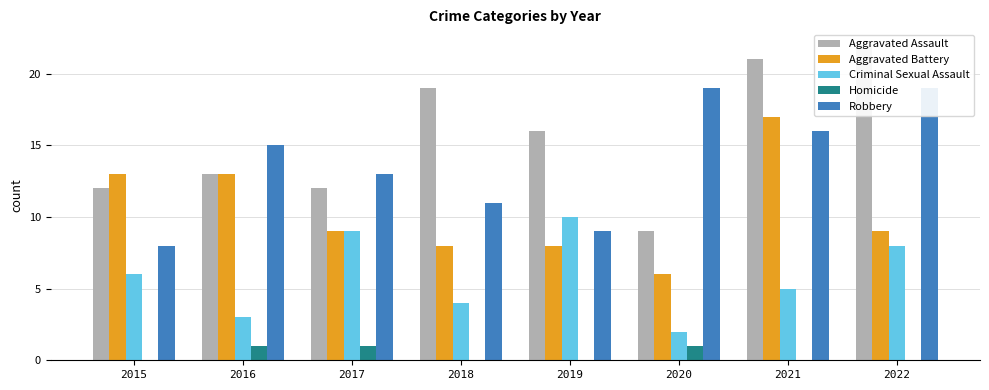

How many groups of bars are there?

8